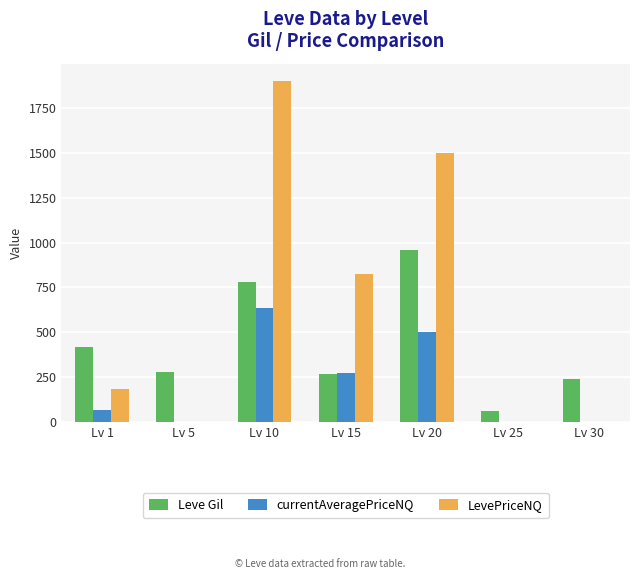

Reading left to right, what are all the values shown in this chart?

Leve Gil: 420.0	280.0	780.0	270.0	960.0	60.0	240.0
currentAveragePriceNQ: 65.6	0.0	634.0	275.0	500.0	0.0	0.0
LevePriceNQ: 182.0	0.0	1902.0	825.0	1500.0	0.0	0.0